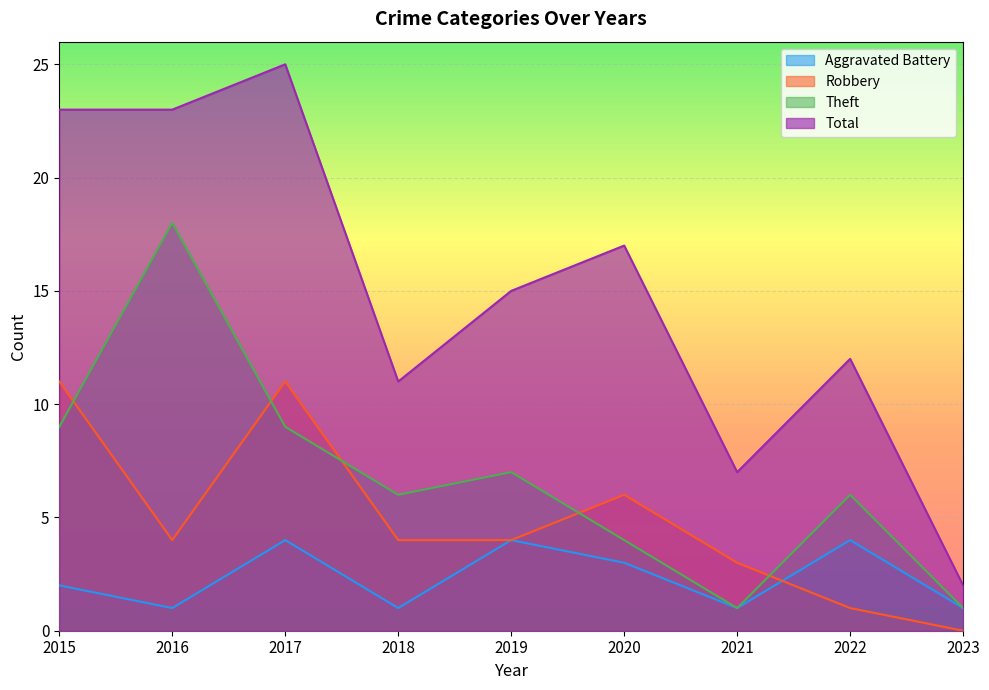

Reading right to left, what are all the values shown in this chart?

Aggravated Battery: 2023=1	2022=4	2021=1	2020=3	2019=4	2018=1	2017=4	2016=1	2015=2
Robbery: 2023=0	2022=1	2021=3	2020=6	2019=4	2018=4	2017=11	2016=4	2015=11
Theft: 2023=1	2022=6	2021=1	2020=4	2019=7	2018=6	2017=9	2016=18	2015=9
Total: 2023=2	2022=12	2021=7	2020=17	2019=15	2018=11	2017=25	2016=23	2015=23